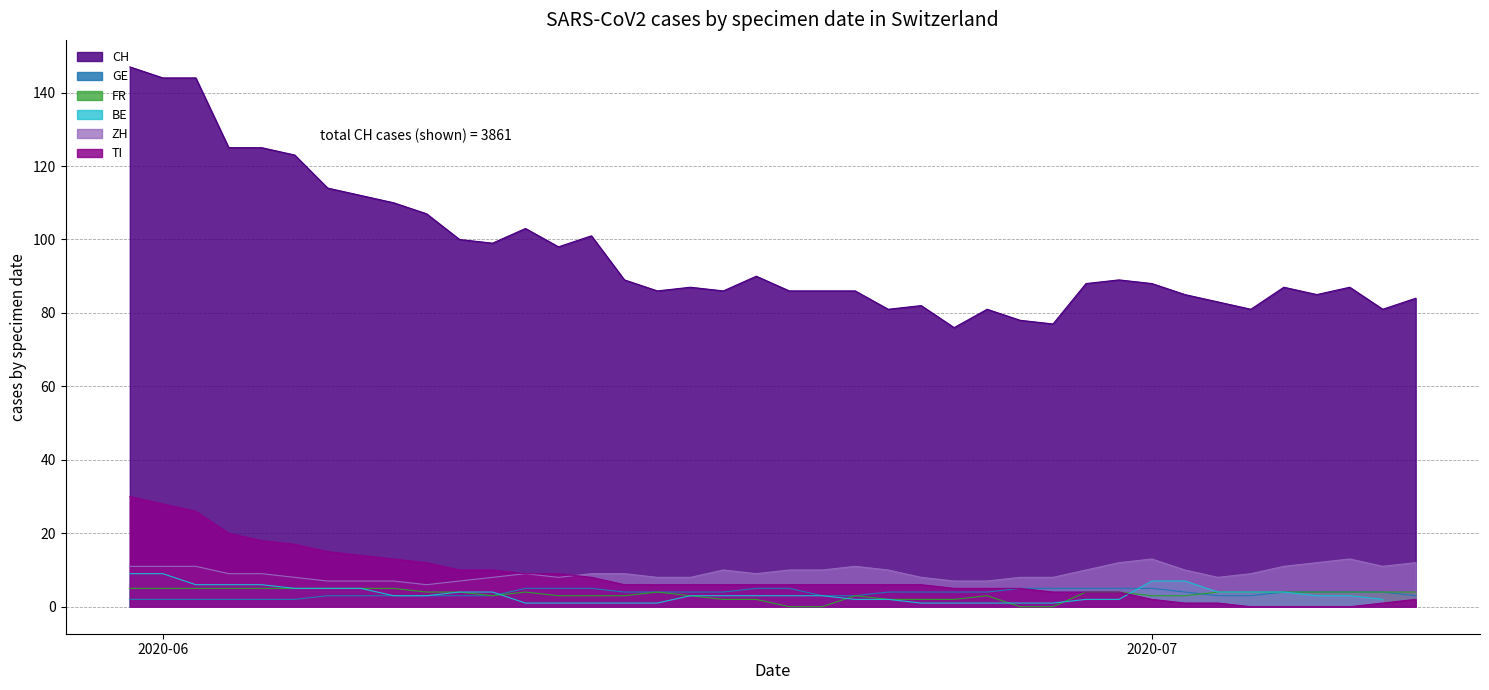

What is the highest value of the TI series?

30